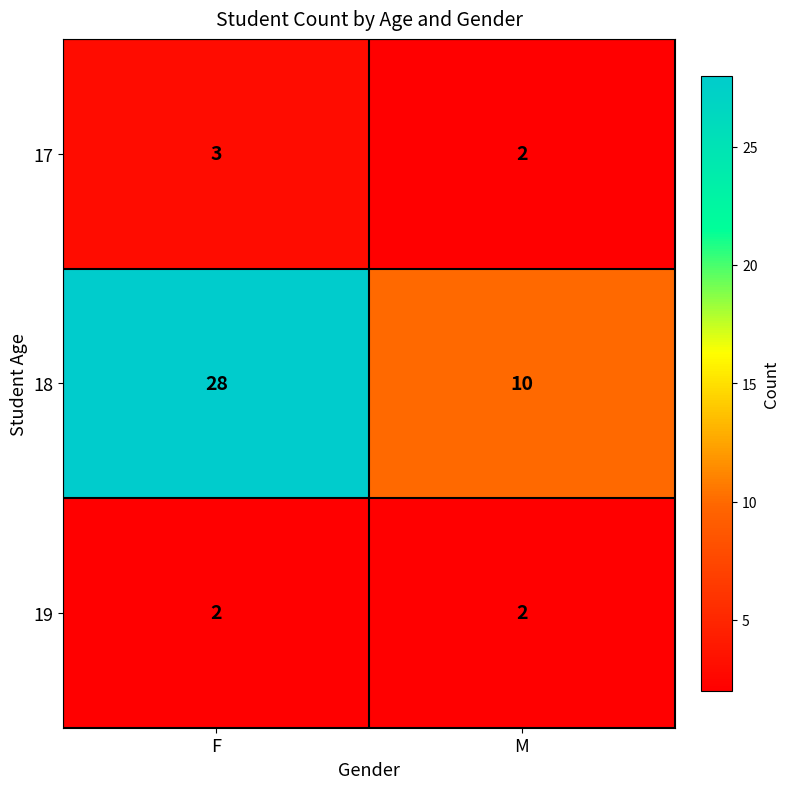

How many distinct data groups are displayed?

3